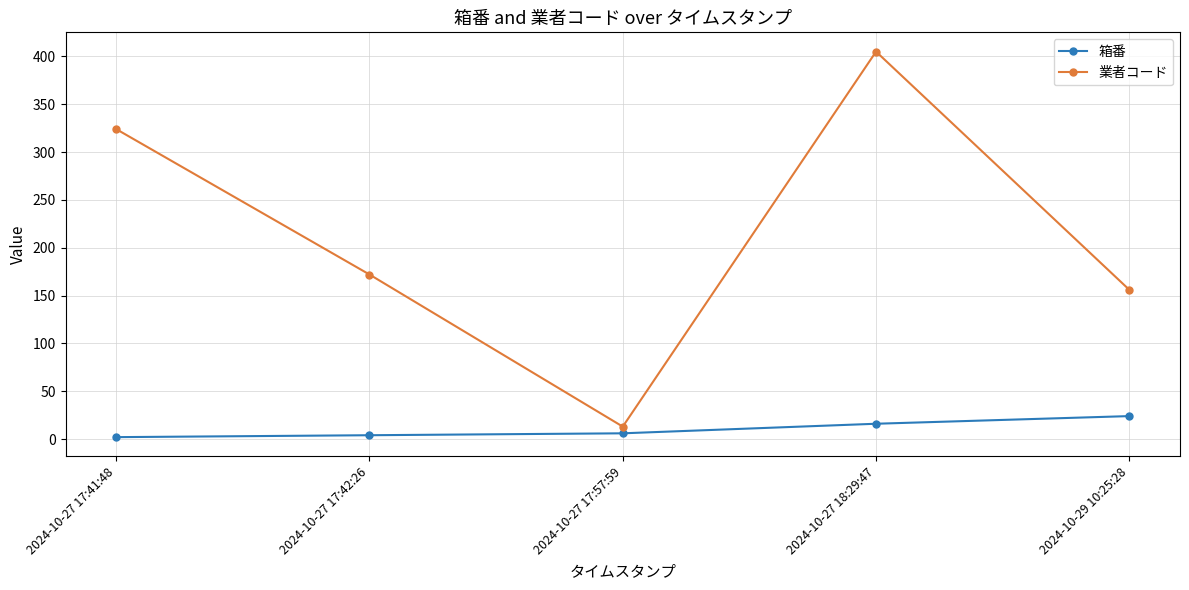

Where is 業者コード nearest to the value 209?

2024-10-27 17:42:26